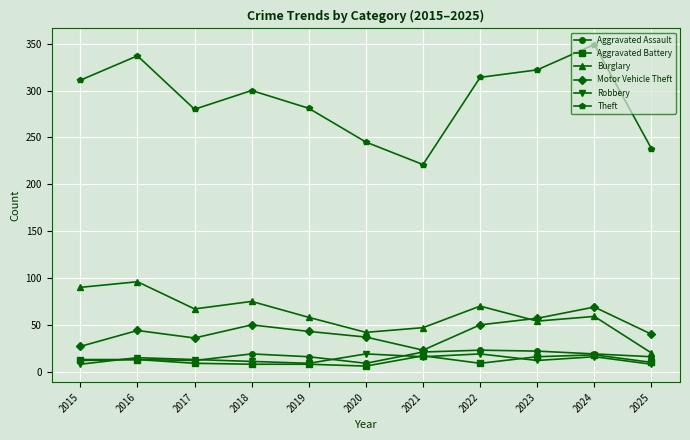

What is the value of the Motor Vehicle Theft point at the 3rd from the left?

36